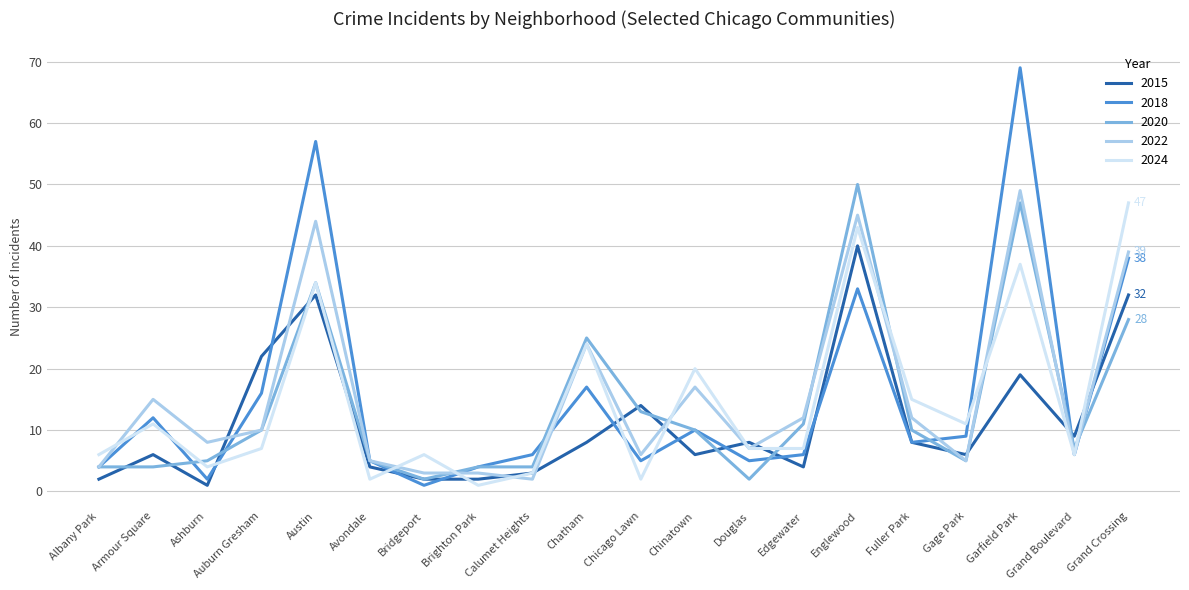

What position from the right is Gage Park?

4